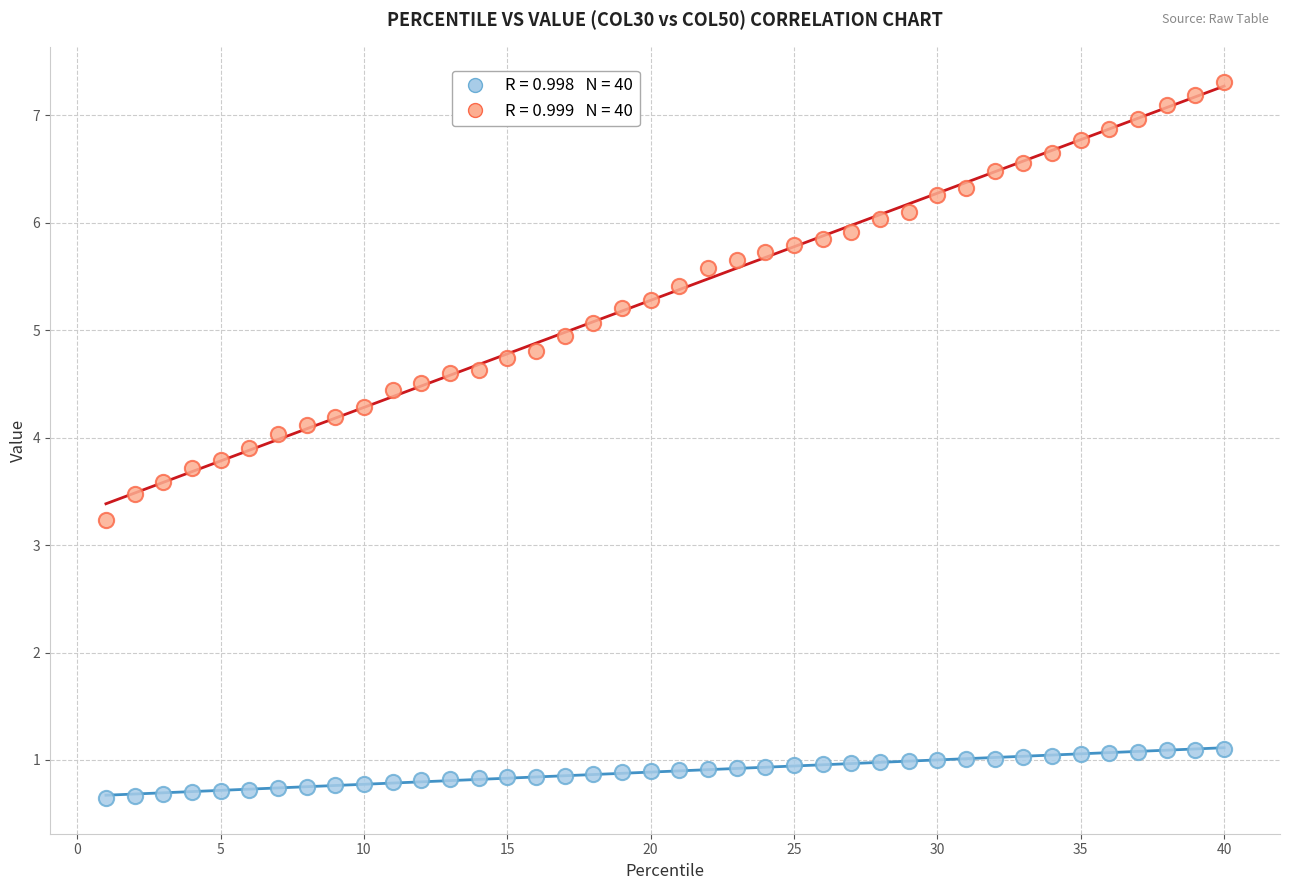

Across all data points, what is the range of X values (max minus min)?

39.0